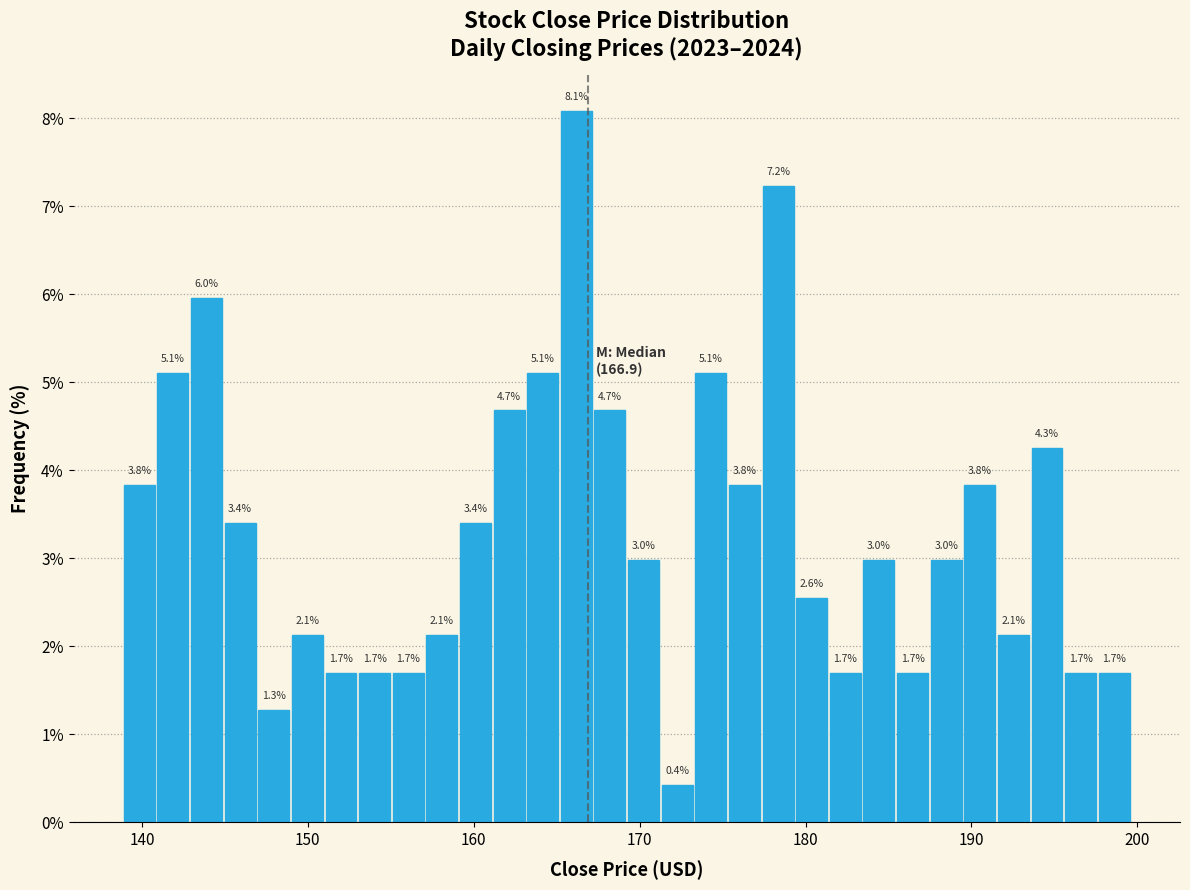

Read against the x-axis, roughly where is the centre of the tallest bar?

166